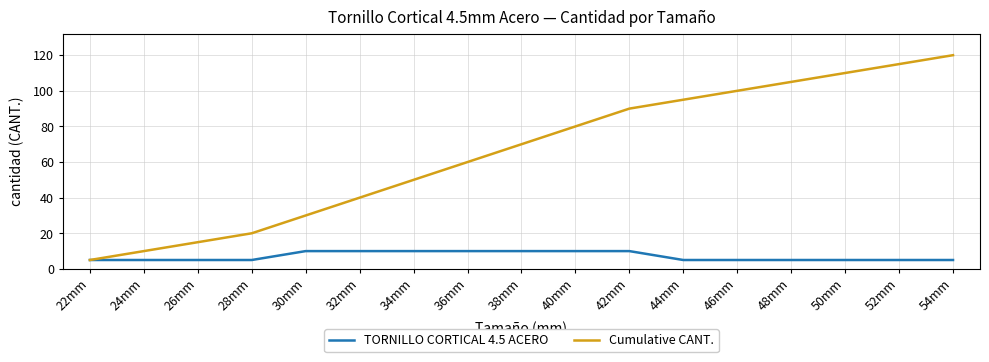

Rank the categories by Cumulative CANT. value from lowest to highest.

22mm, 24mm, 26mm, 28mm, 30mm, 32mm, 34mm, 36mm, 38mm, 40mm, 42mm, 44mm, 46mm, 48mm, 50mm, 52mm, 54mm